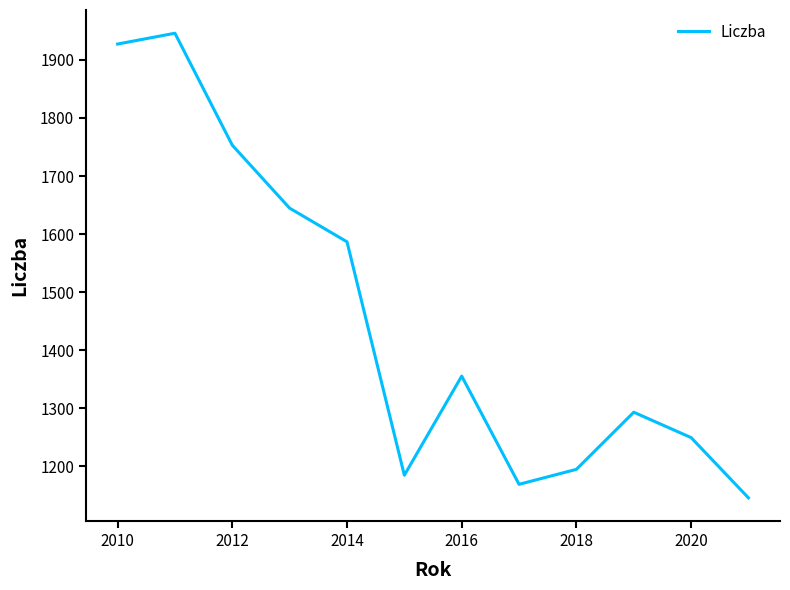

How many interior local peaks (higher than both neighbors) does the data have?

3